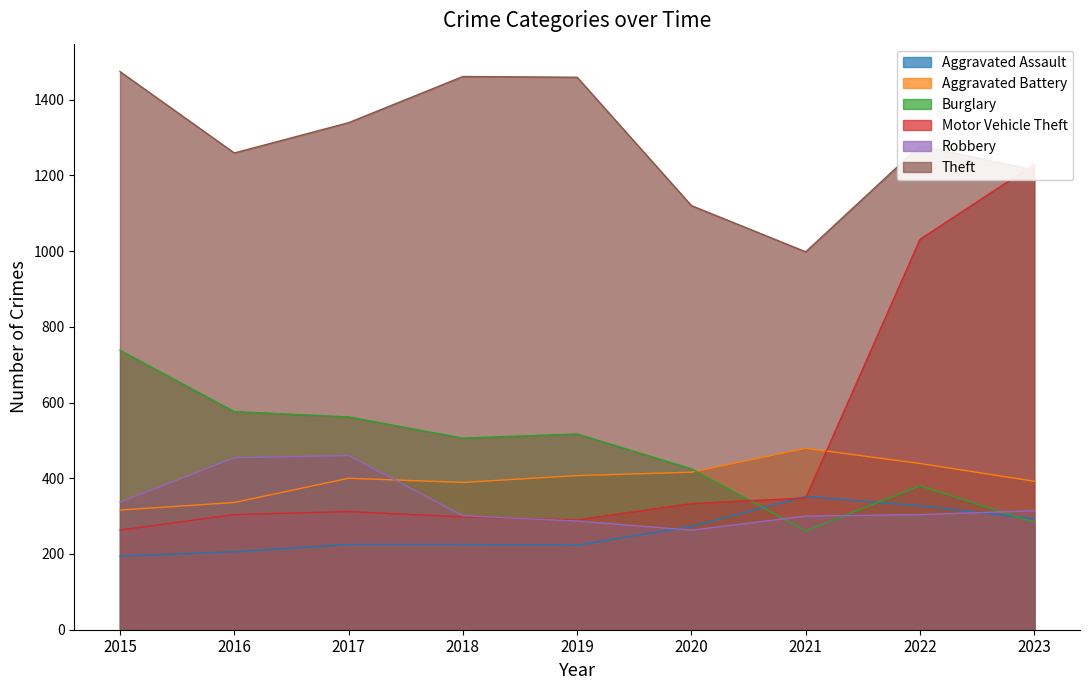

At which label does Burglary reach its peak?

2015